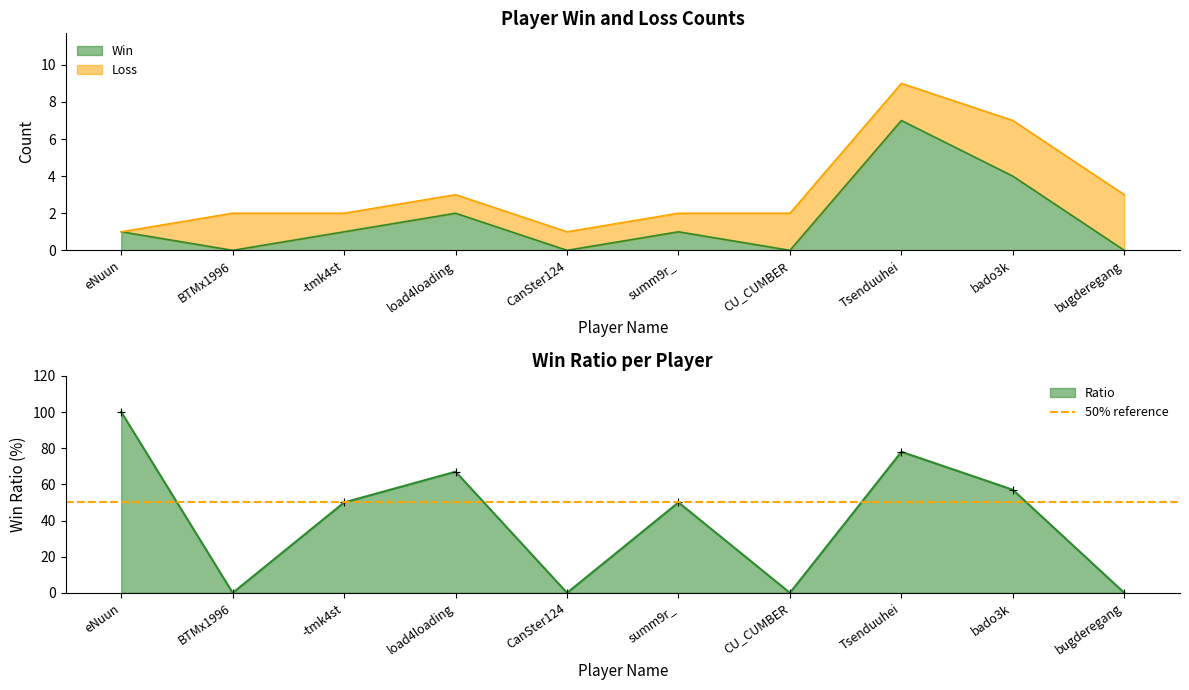

Reading left to right, extract all data points from this chart.

Win: eNuun=1	BTMx1996=0	-tmk4st=1	load4loading=2	CanSter124=0	summ9r_=1	CU_CUMBER=0	Tsenduuhei=7	bado3k=4	bugderegang=0
Ratio: eNuun=100	BTMx1996=0	-tmk4st=50	load4loading=67	CanSter124=0	summ9r_=50	CU_CUMBER=0	Tsenduuhei=78	bado3k=57	bugderegang=0